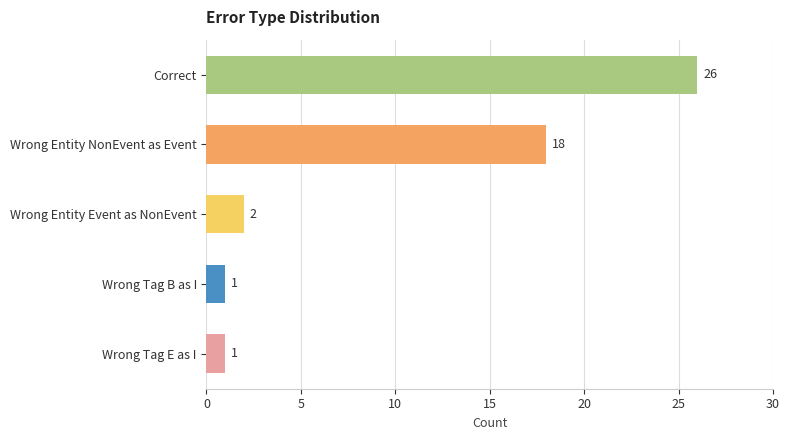

What is the difference between the second highest and second lowest values?

17